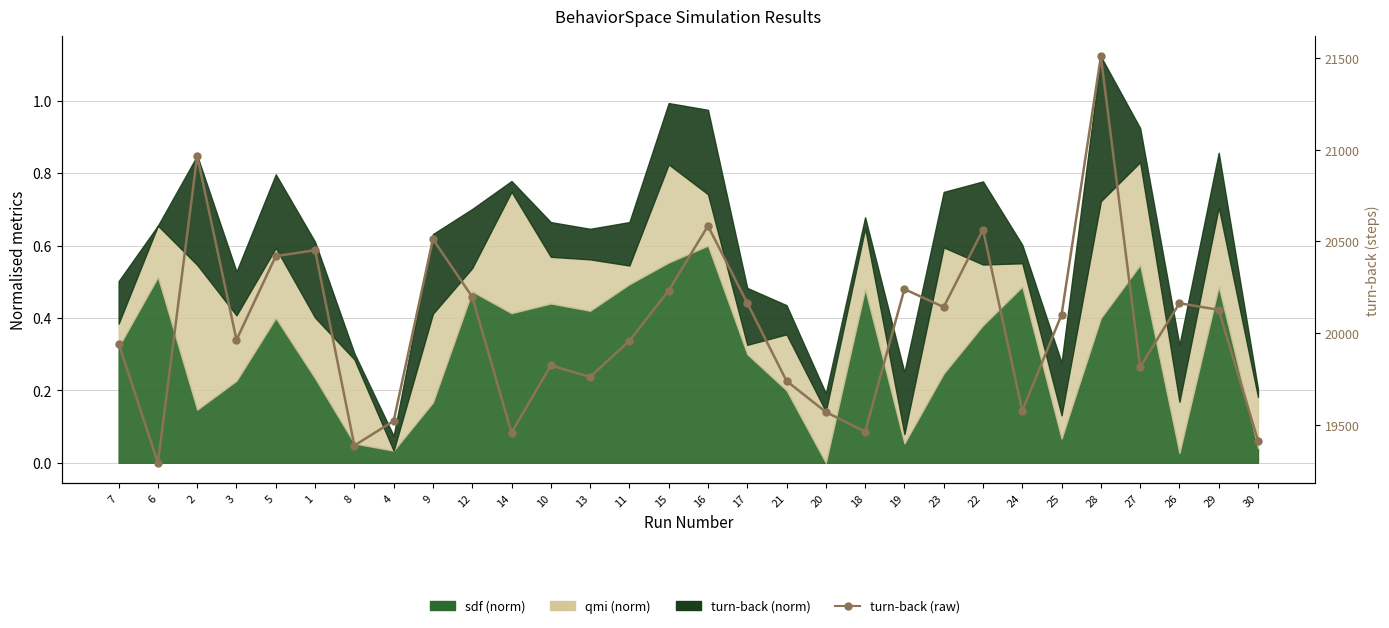

Rank the categories by value from lowest to highest.

6, 8, 30, 14, 18, 4, 20, 24, 21, 13, 27, 10, 7, 11, 3, 25, 29, 23, 26, 17, 12, 15, 19, 5, 1, 9, 22, 16, 2, 28